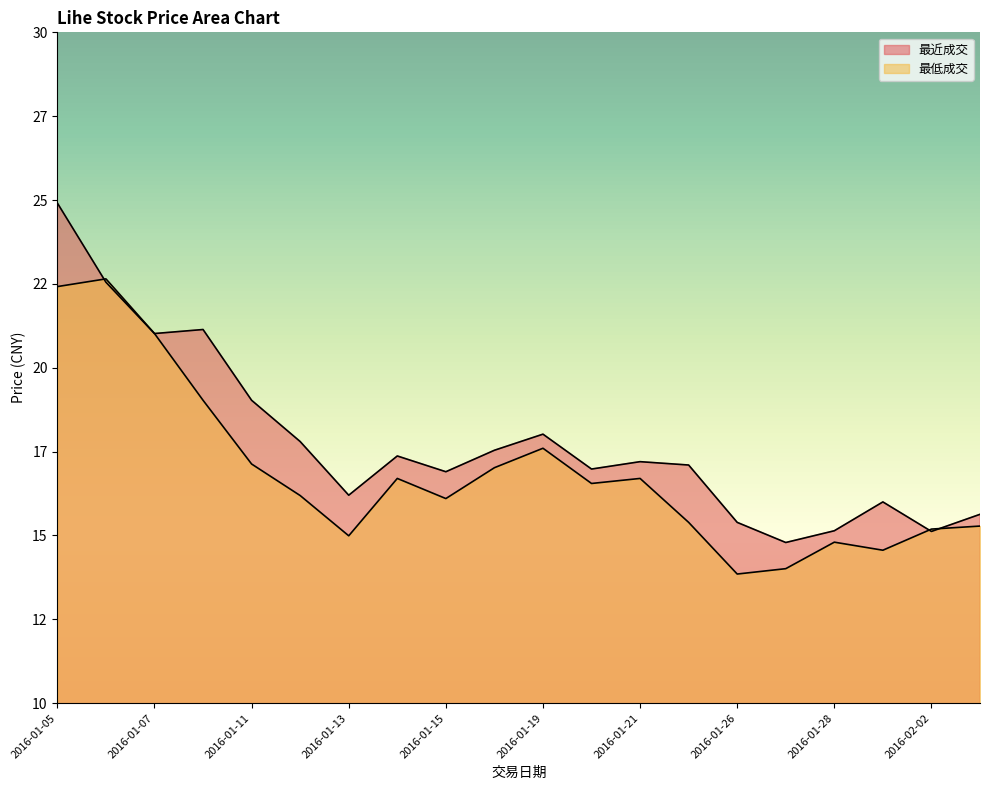

What is the label of the 12th point from the left?

2016-01-20